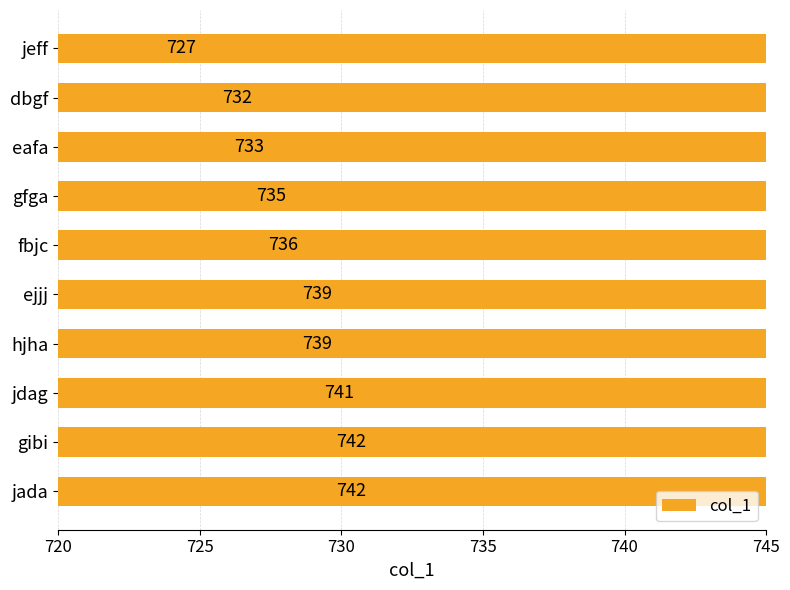

Reading right to left, list all the values displayed in this chart.

742	742	741	739	739	736	735	733	732	727